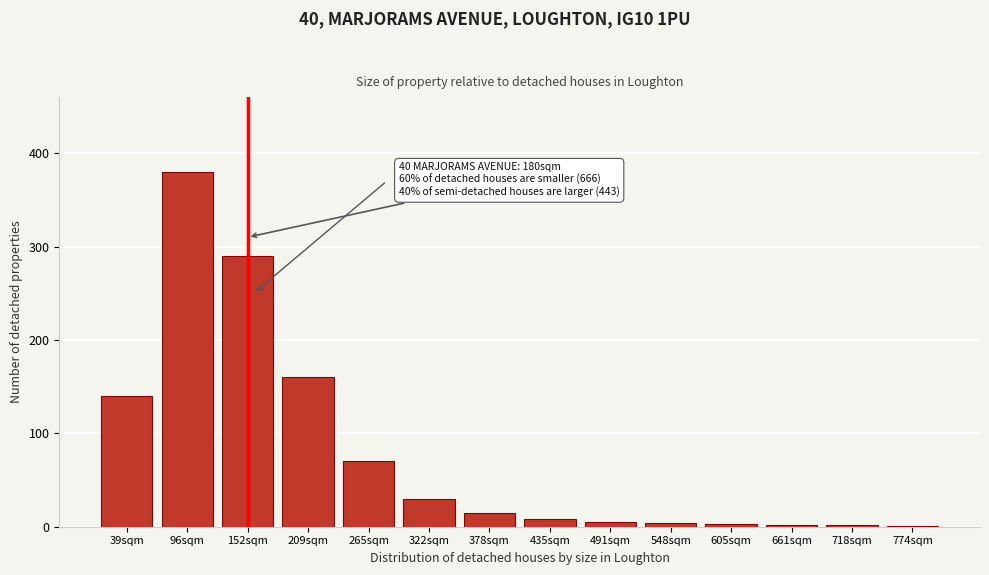

What is the change in value from 265sqm to 378sqm?

-55